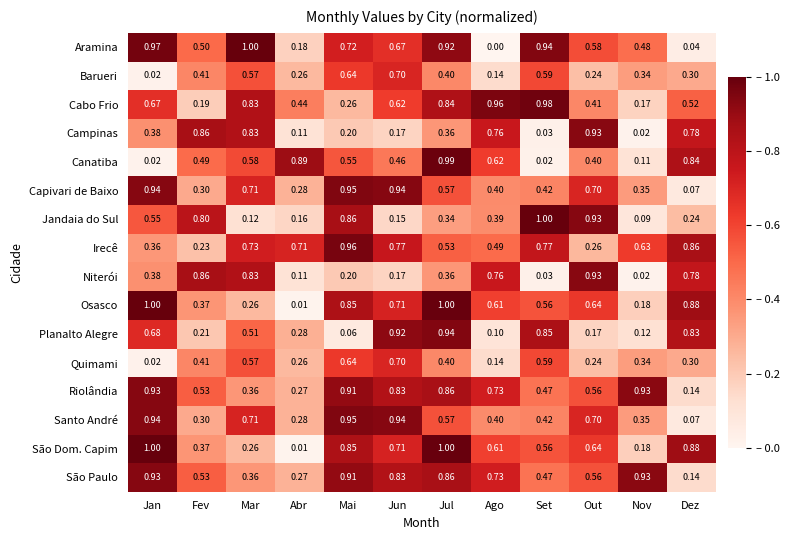

Where is Aramina nearest to the value 0?

Ago